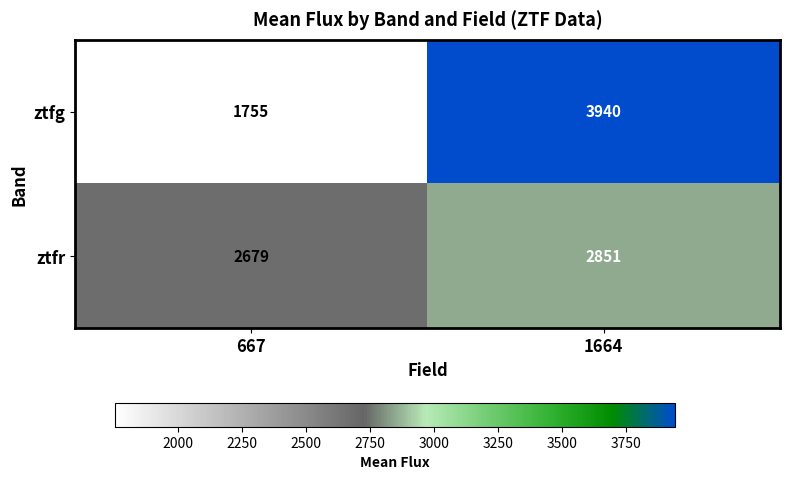

Rank the categories by ztfg value from lowest to highest.

667, 1664